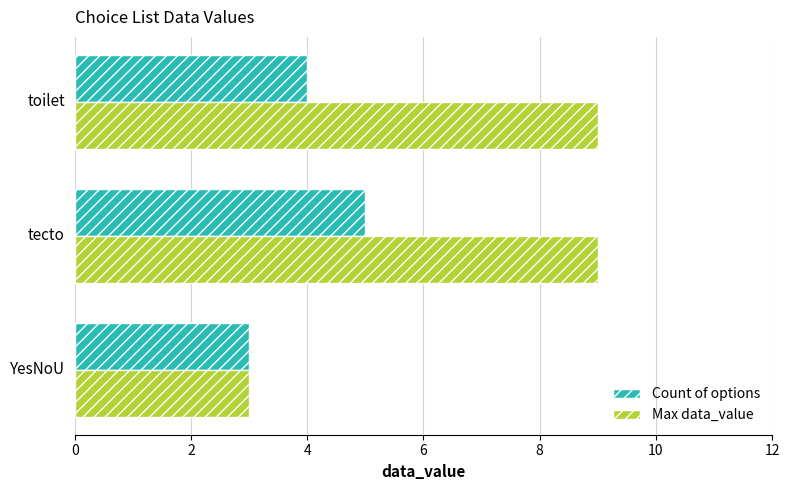

The Max data_value series shows 2 at YesNoU. True or false?

False